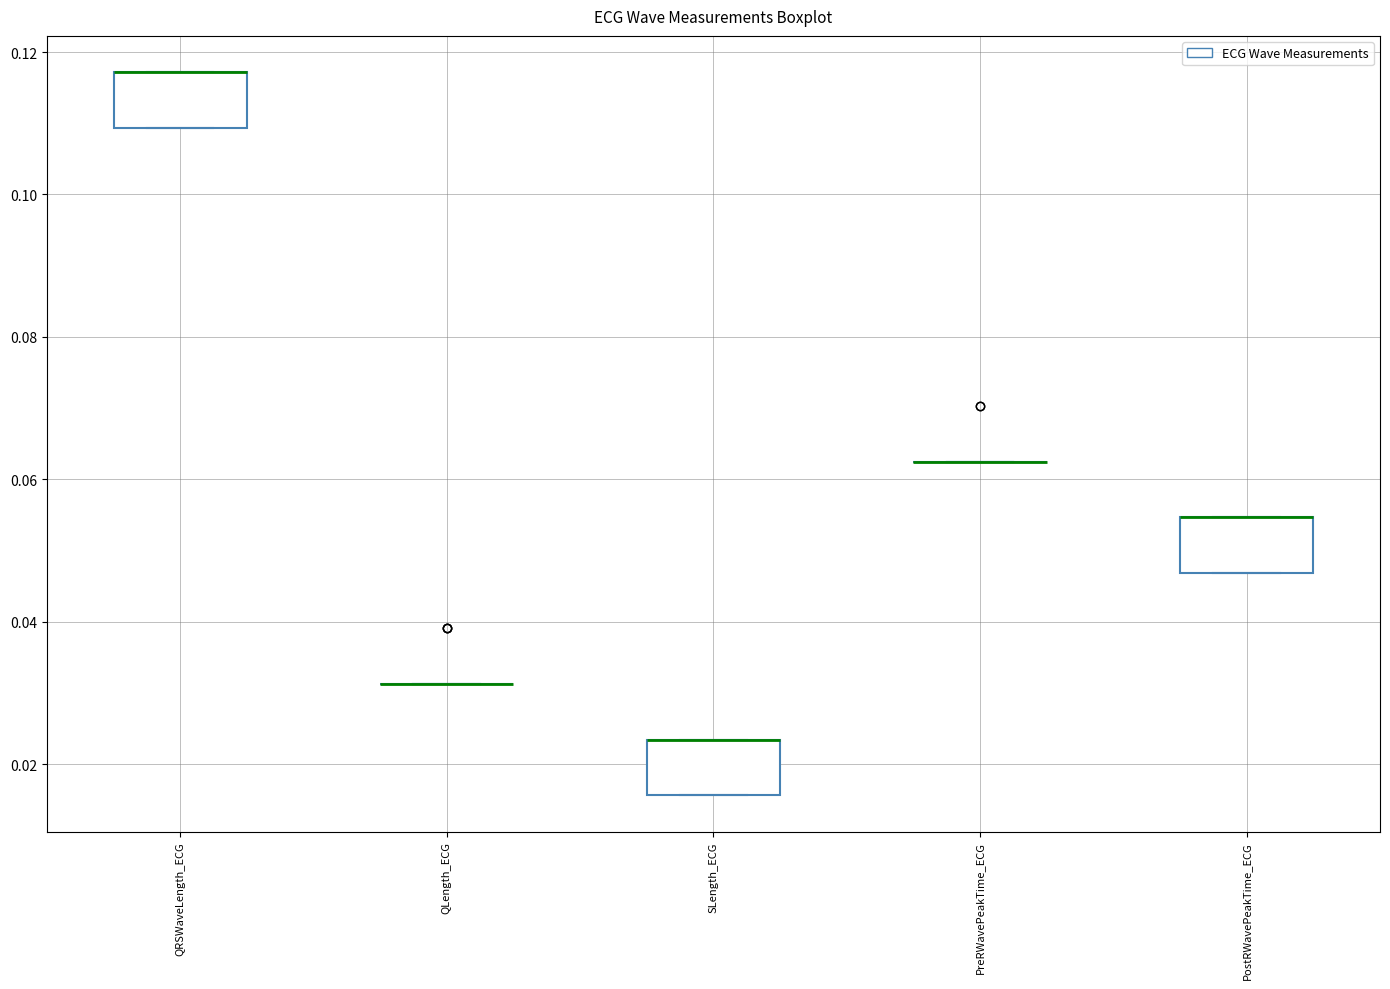

Reading left to right, read every box against the y-axis: the position of its median line, the range the box covers, and the ends of its whiskers. The values are not printed on the chart, so give them approximately, as read against the axis.

QRSWaveLength_ECG: median 0.118 (drawn on the box's upper edge), box 0.110 to 0.118, whiskers 0.110 to 0.118
QLength_ECG: box collapsed to a line at 0.032, whiskers 0.032 to 0.032
SLength_ECG: median 0.024 (drawn on the box's upper edge), box 0.016 to 0.024, whiskers 0.016 to 0.024
PreRWavePeakTime_ECG: box collapsed to a line at 0.062, whiskers 0.062 to 0.062
PostRWavePeakTime_ECG: median 0.054 (drawn on the box's upper edge), box 0.046 to 0.054, whiskers 0.046 to 0.054